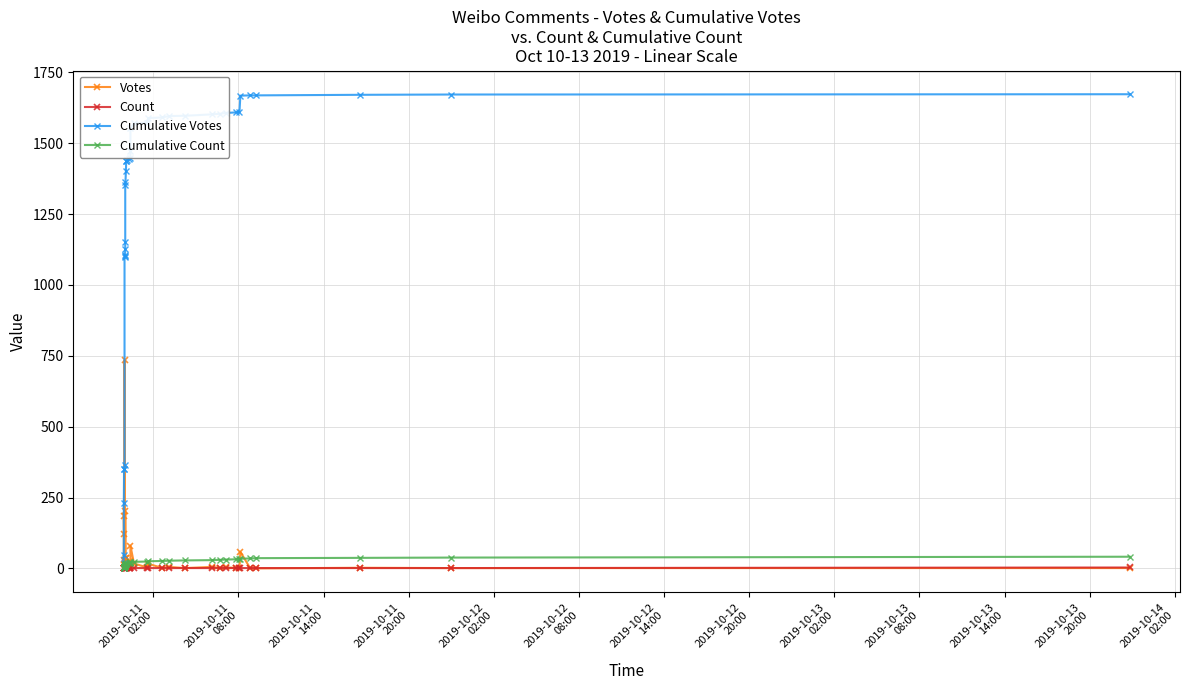

True or false: Count and Cumulative Count intersect in this chart.

False